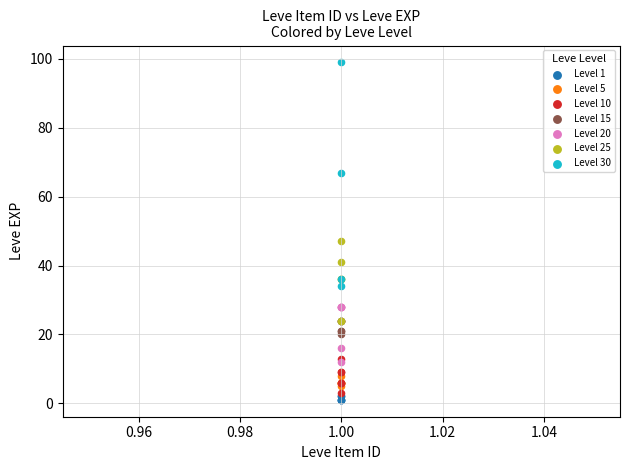

Which series has the widest spread of Y values?

Level 30